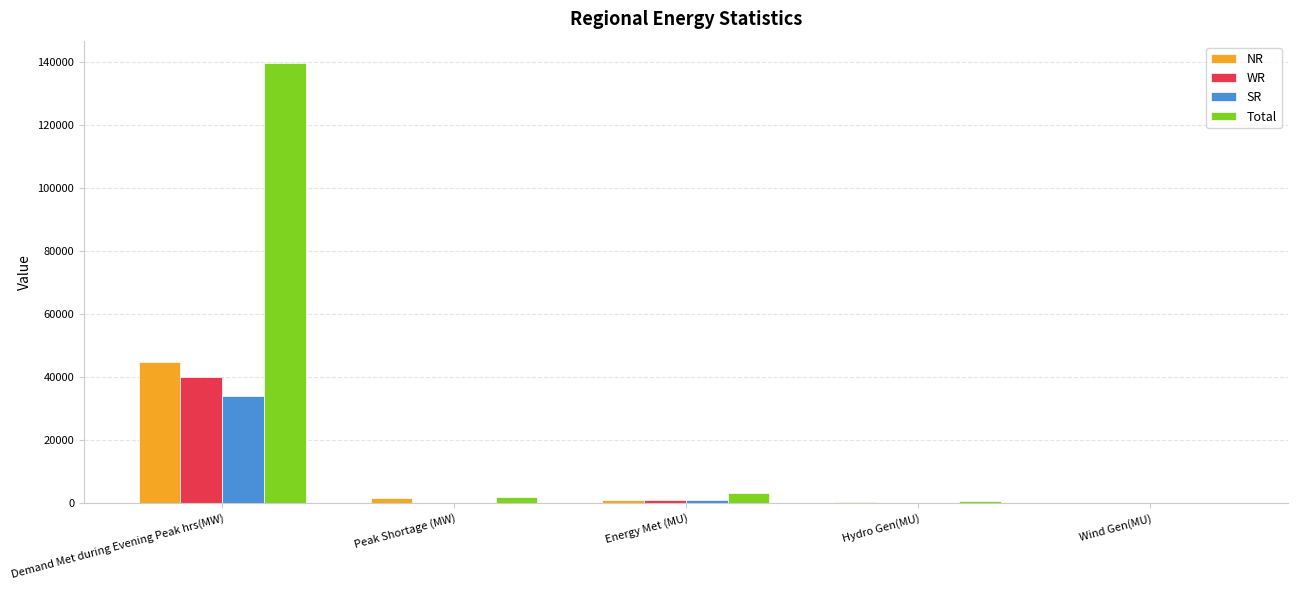

What are all the series names shown in the legend?

NR, WR, SR, Total